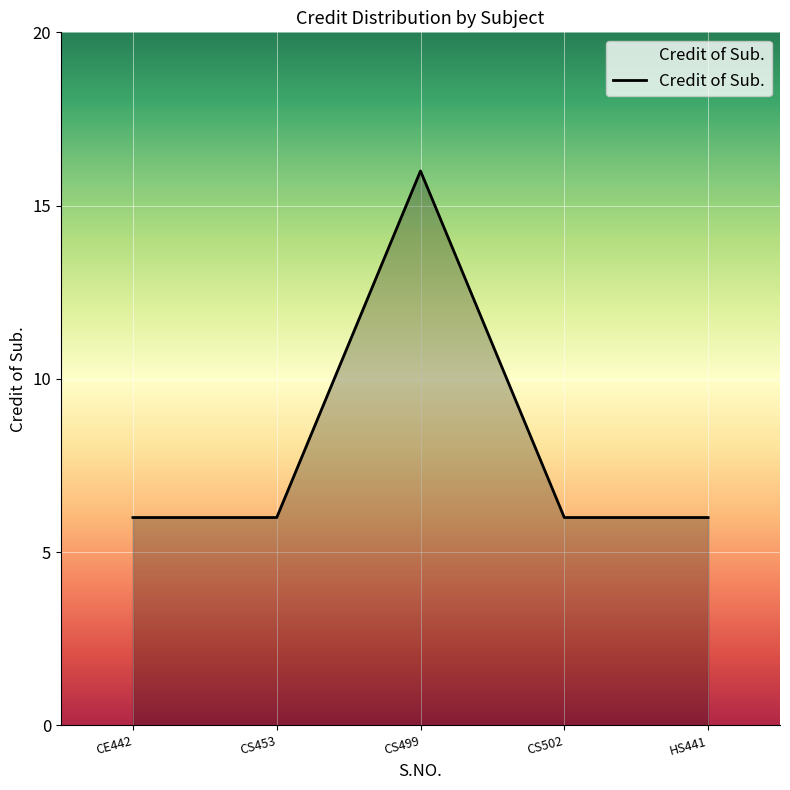

Which category has the highest value across all series?

CS499